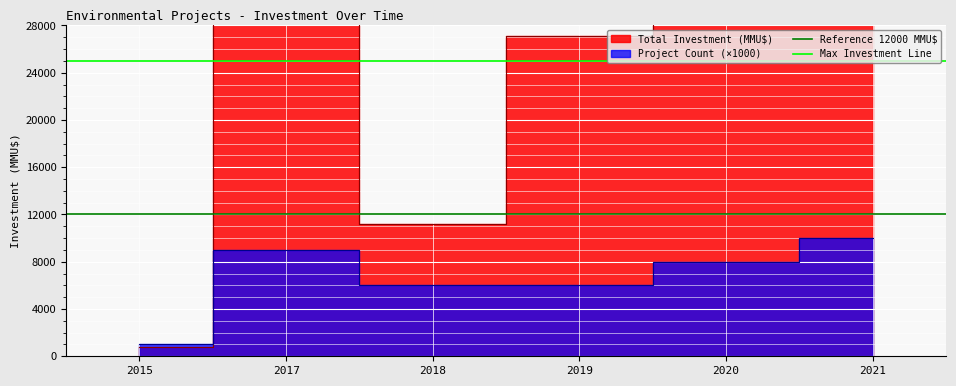

The value of Reference 12000 MMU$ at 2015 is 17784. True or false?

False